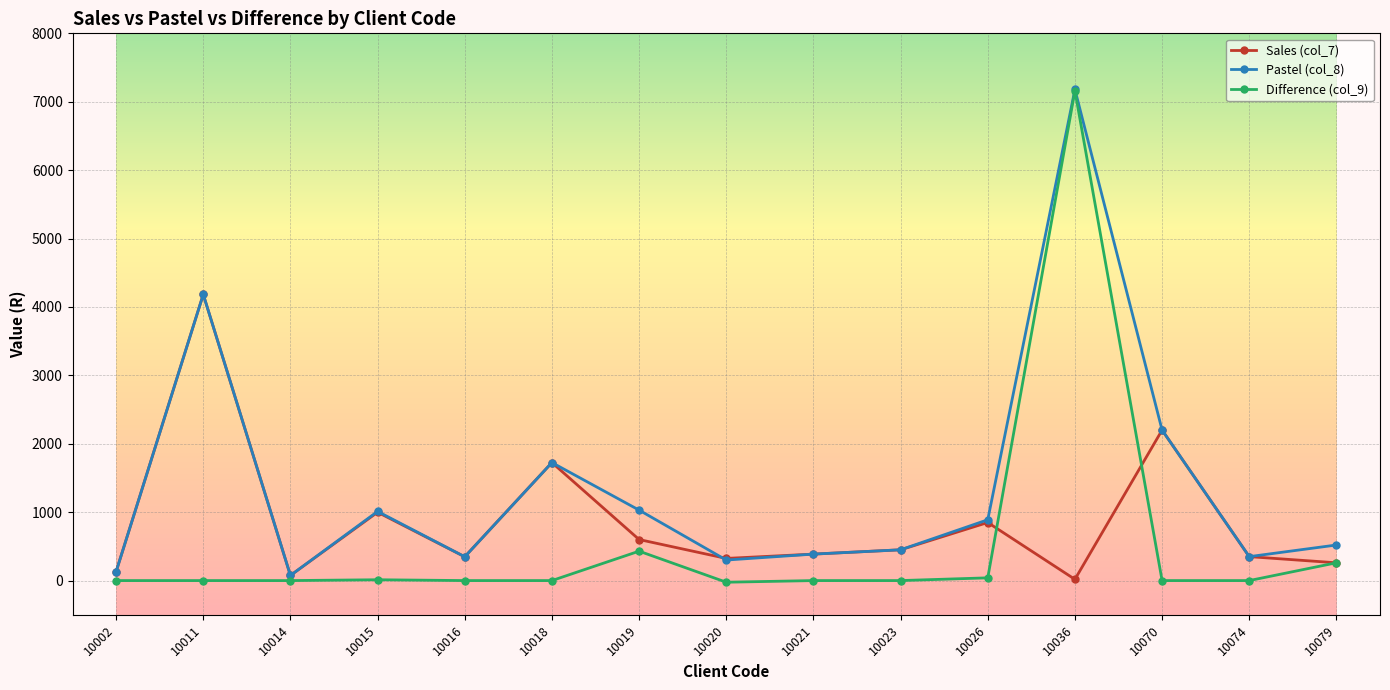

How many values in the Pastel (col_8) series are below 520?

7